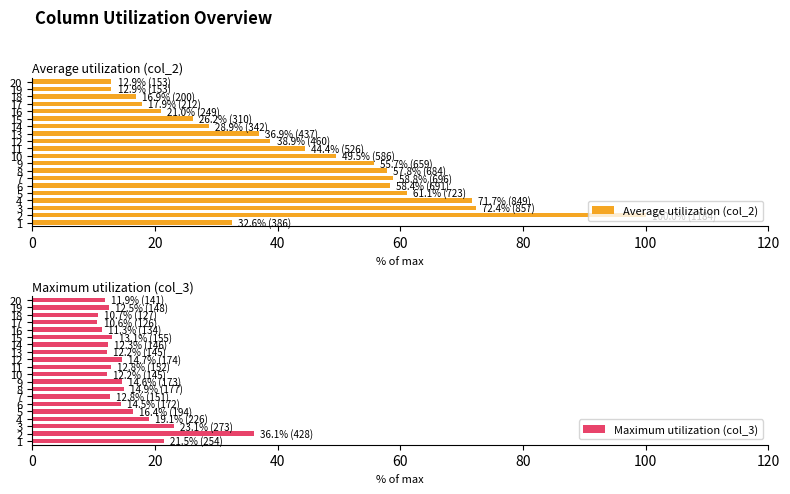

How many groups of bars are there?

20